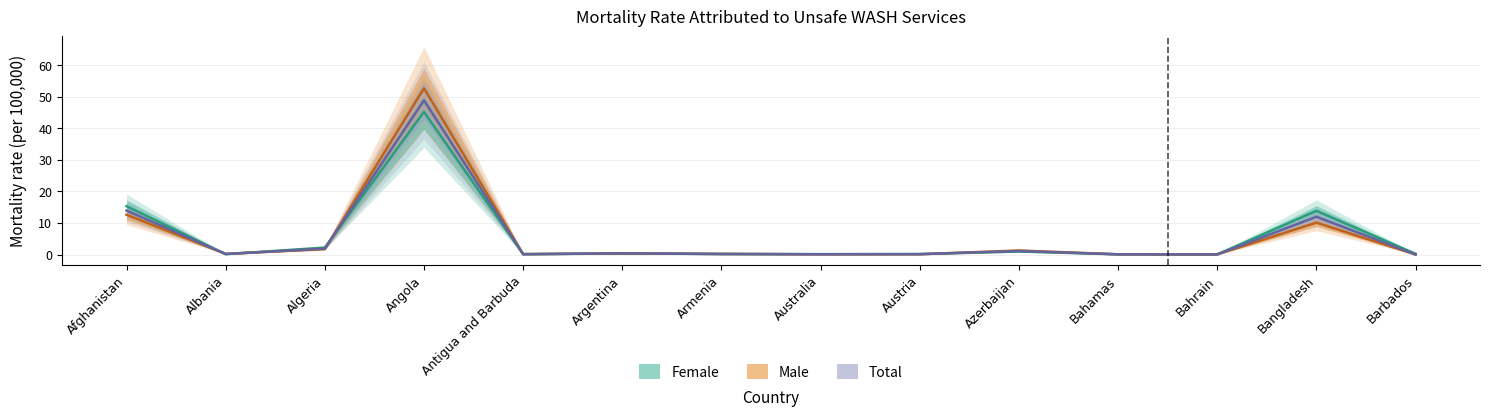

Is the value of Male at Albania greater than the value of Total at Bahamas?

Yes